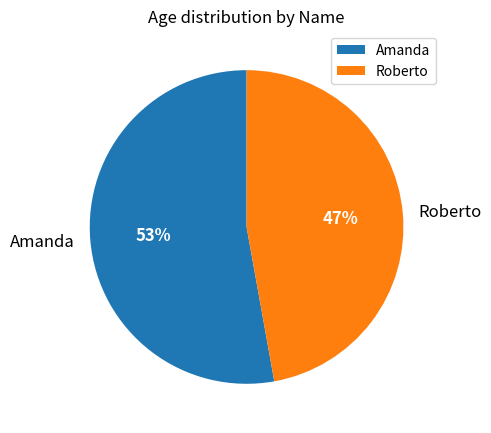

To the nearest percent, what is the combined percentage of Roberto and Amanda?

100%